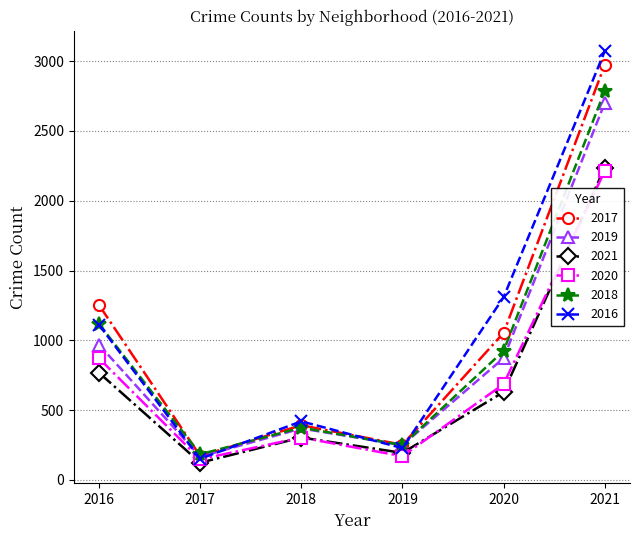

What is the difference between the second highest and minimum values in the 2016 series?

1157